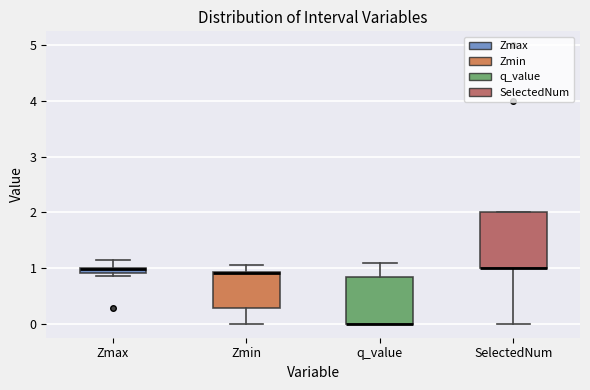

Where is the upper edge of the box for q_value on the y-axis? The values are not printed on the chart, so give them approximately, as read against the axis.

0.8